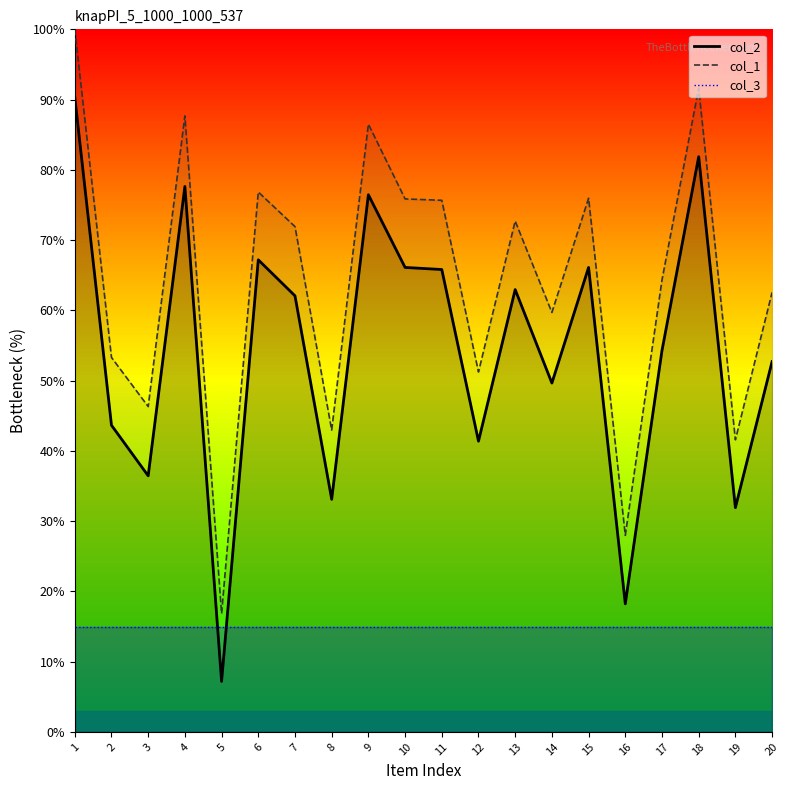

True or false: col_1 has a value of 41.7 at 9.

False